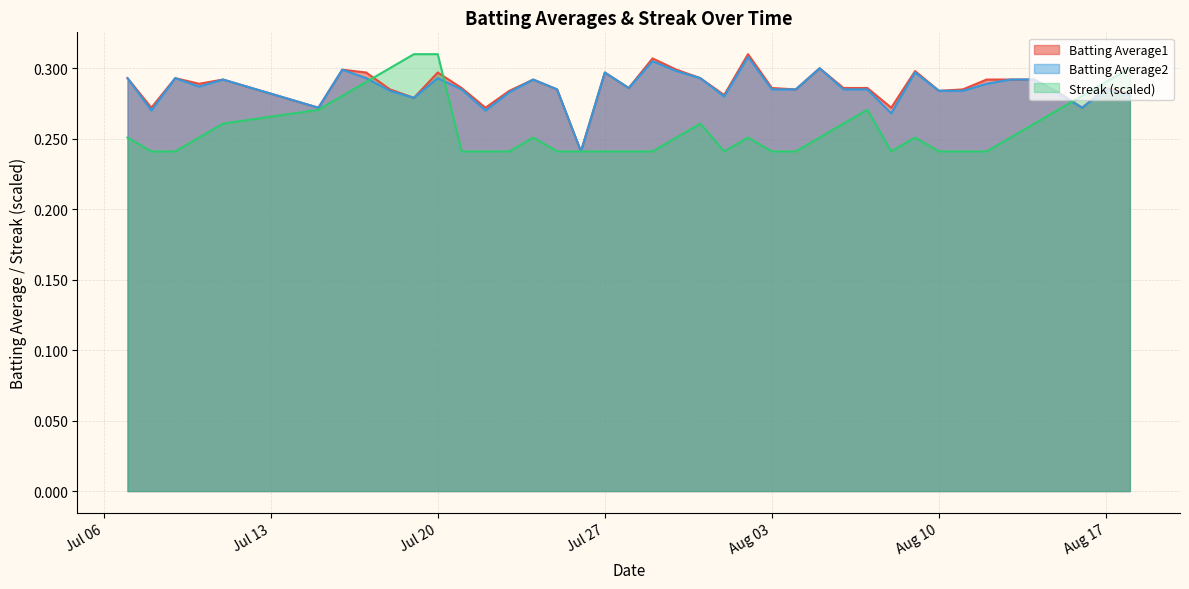

How many lines are shown in the chart?

3